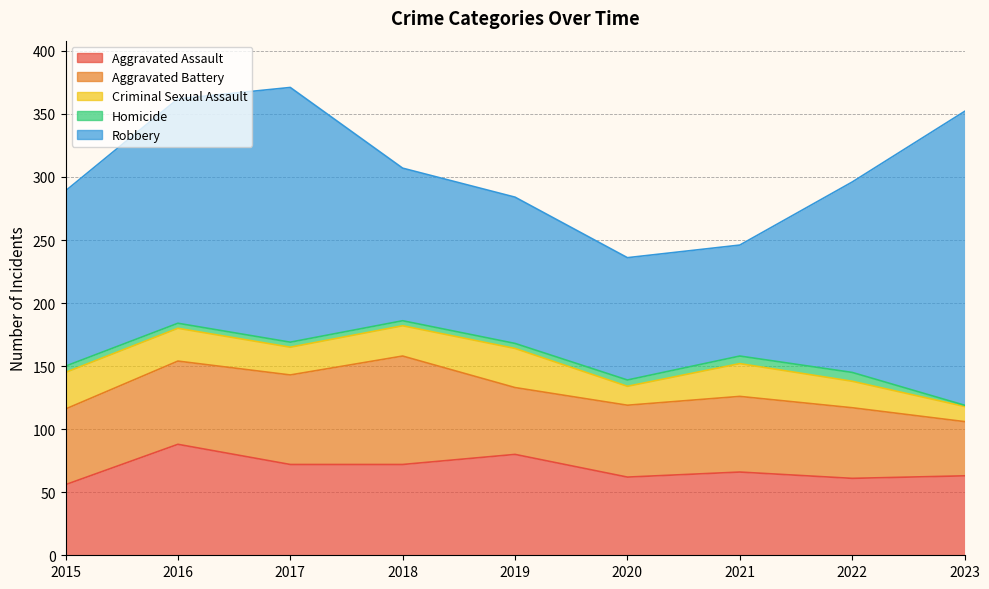

What is the sum of the Homicide values at 2017 and 2016?

8